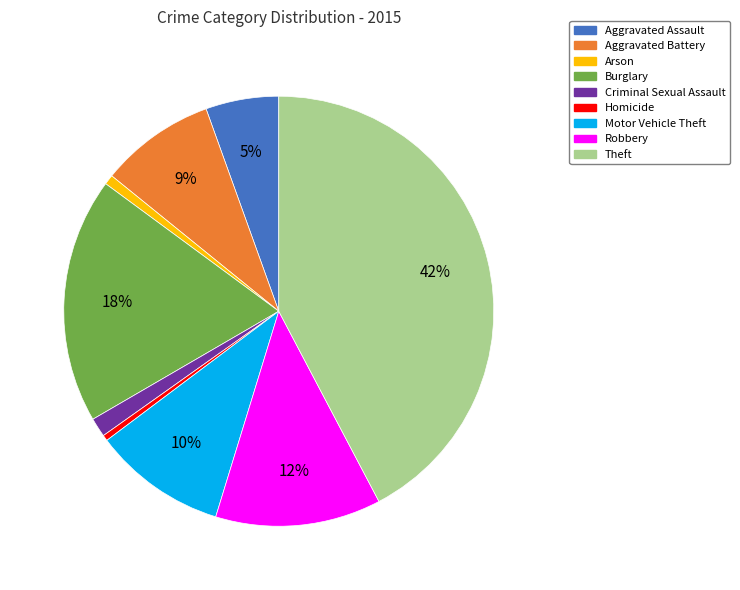

Is it true that Homicide is 0% of the pie?

True